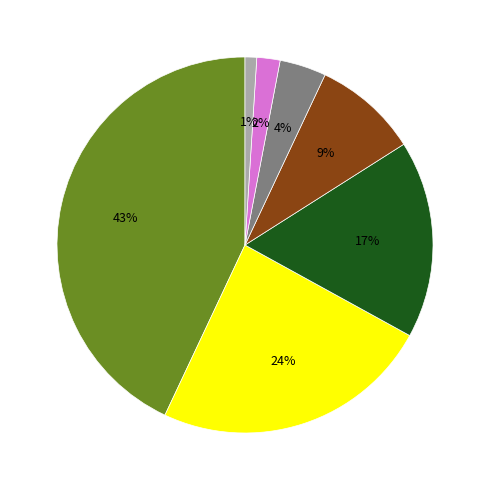

Is there a majority slice in this chart?

No